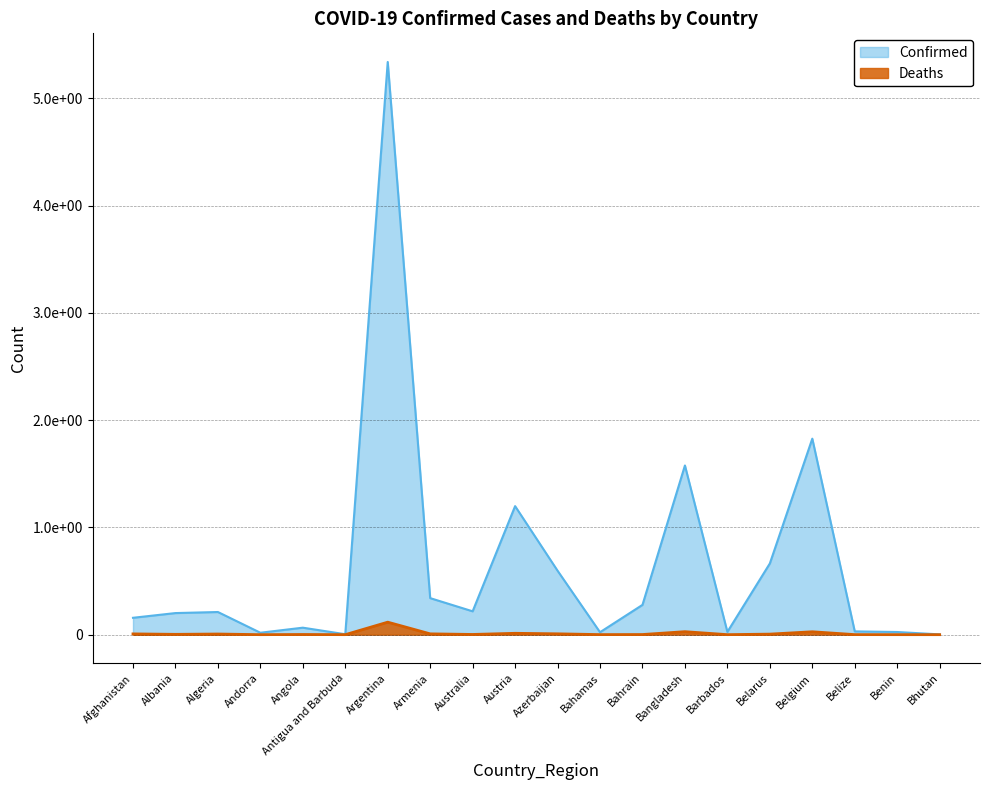

What is the label of the 10th point from the left?

Austria